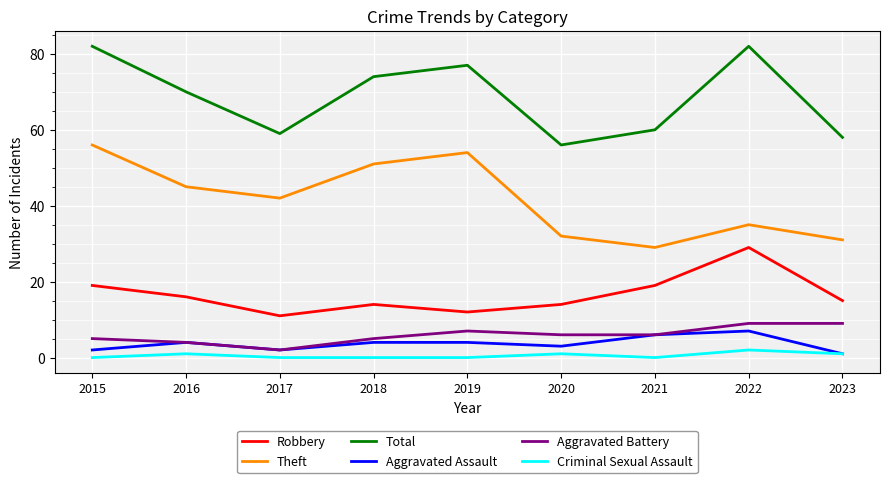

Which category has the lowest value in the Theft series?

2021